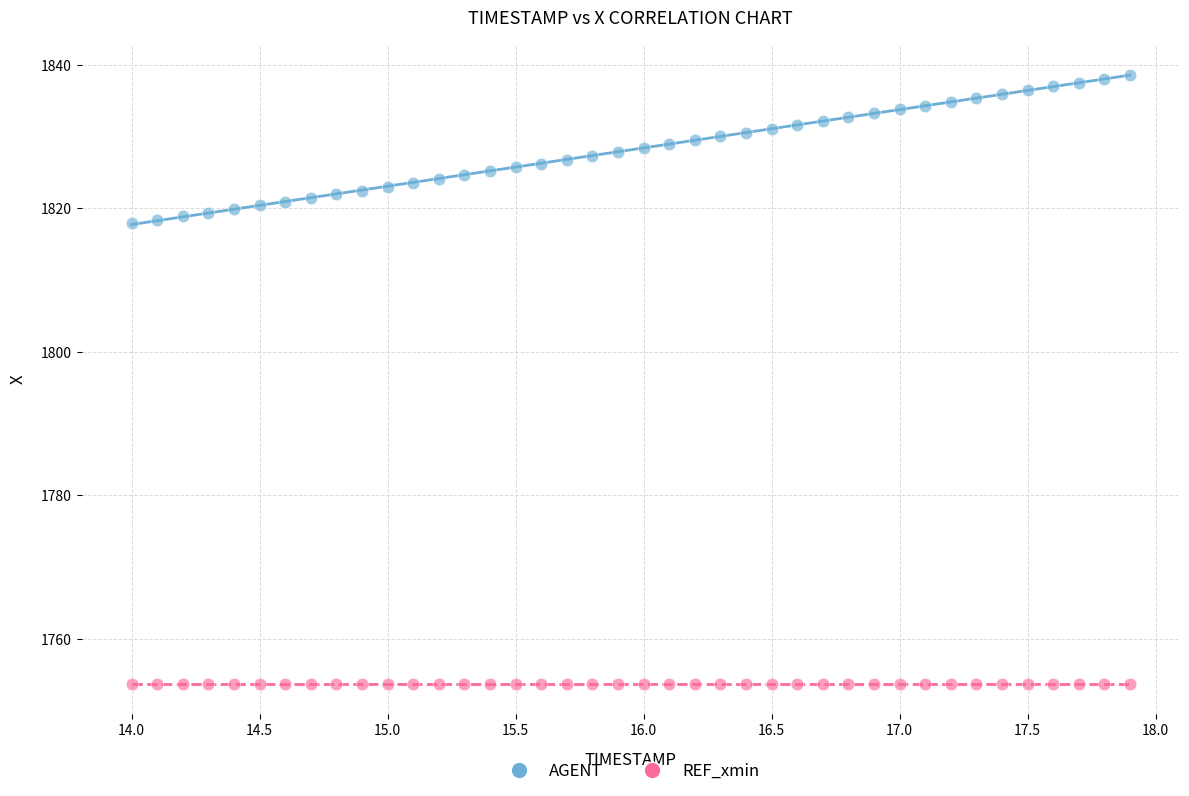

Which series reaches the minimum Y coordinate?

REF_xmin